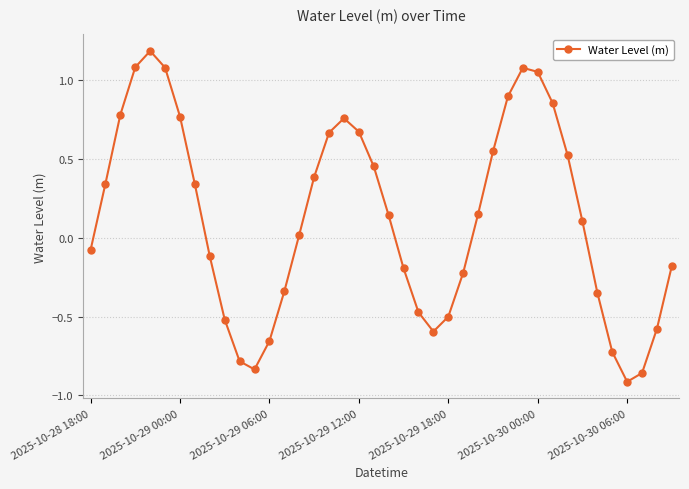

What is the difference between the maximum and minimum values?

2.1